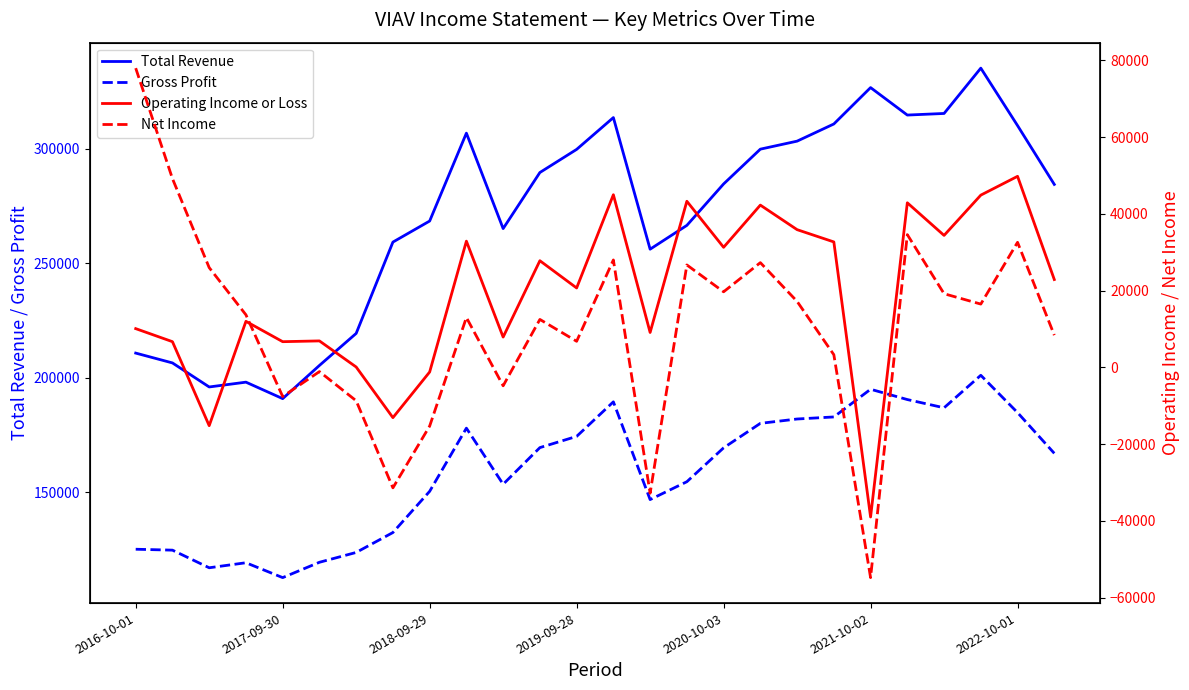

Is it true that Gross Profit equals 195000 at 2021-10-02?

True